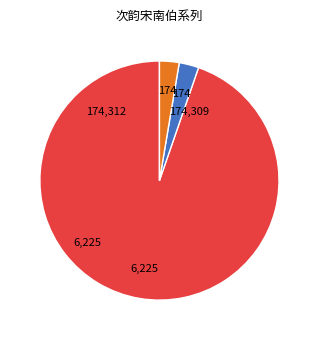

Does any single category account for the majority?

Yes